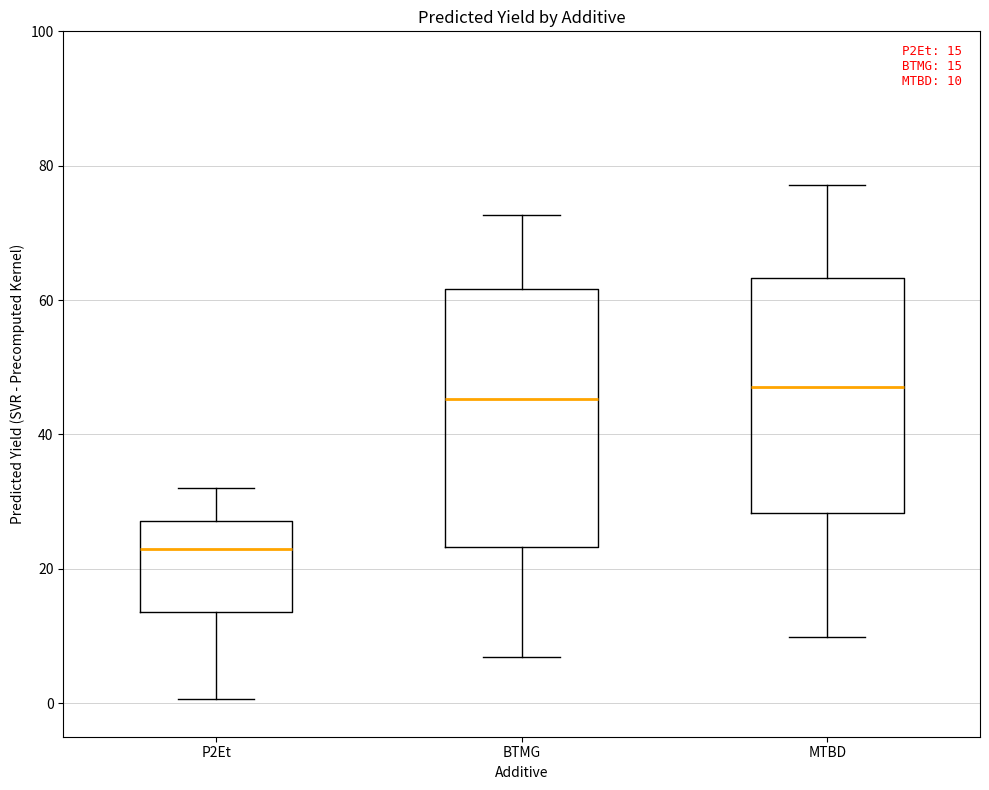

Which box is the tallest, from its lower edge to its upper edge?

BTMG